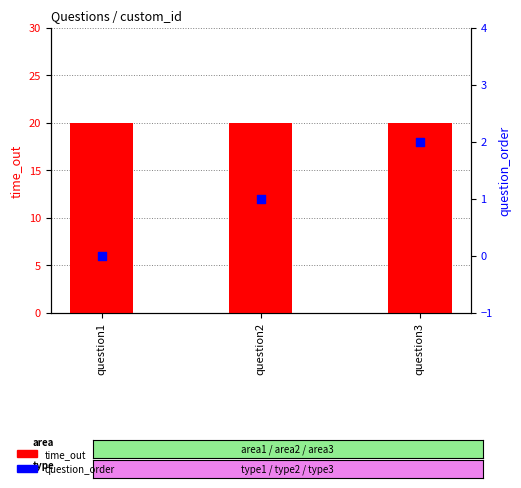

Which series has the largest total across all categories?

time_out